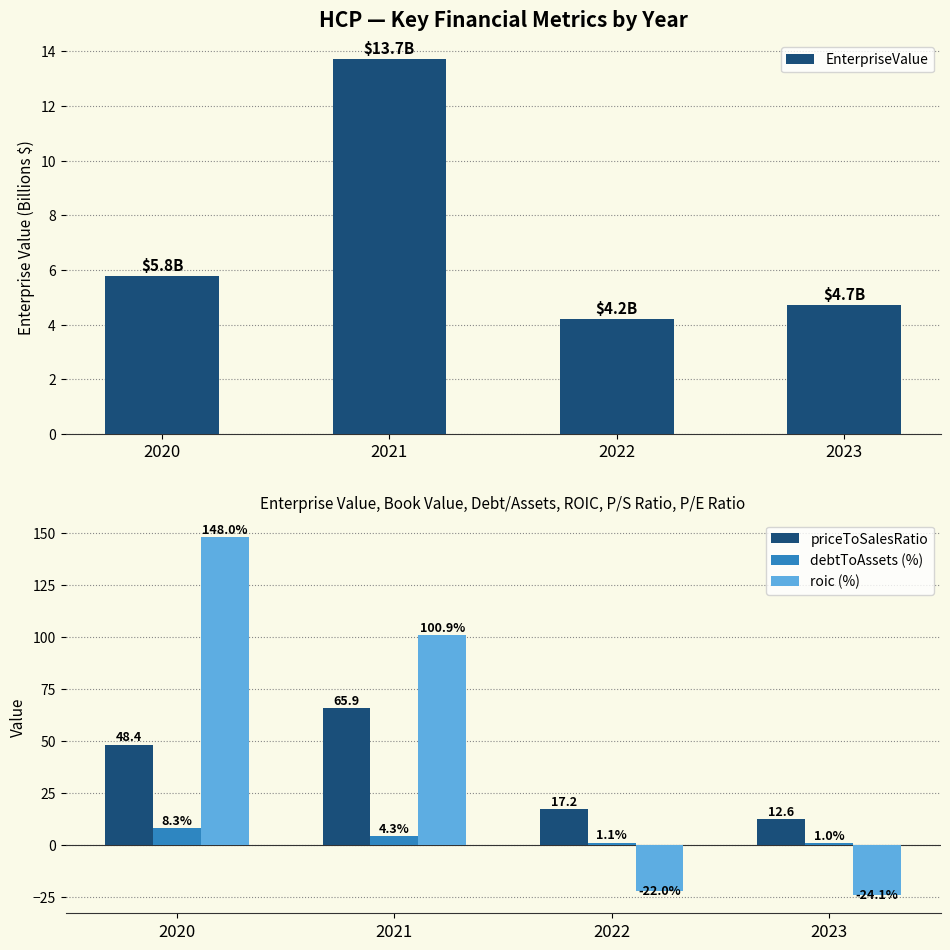

What is the sum of the EnterpriseValue values at 2022 and 2020?

10.0